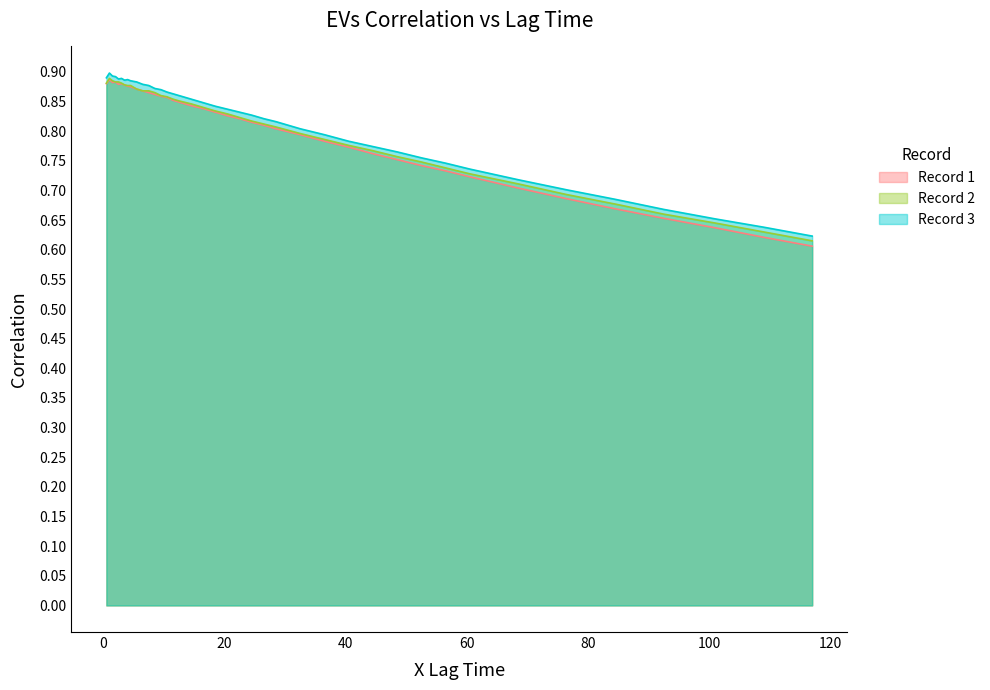

Rank the series by their average value, from highest to lowest.

Record 3, Record 2, Record 1